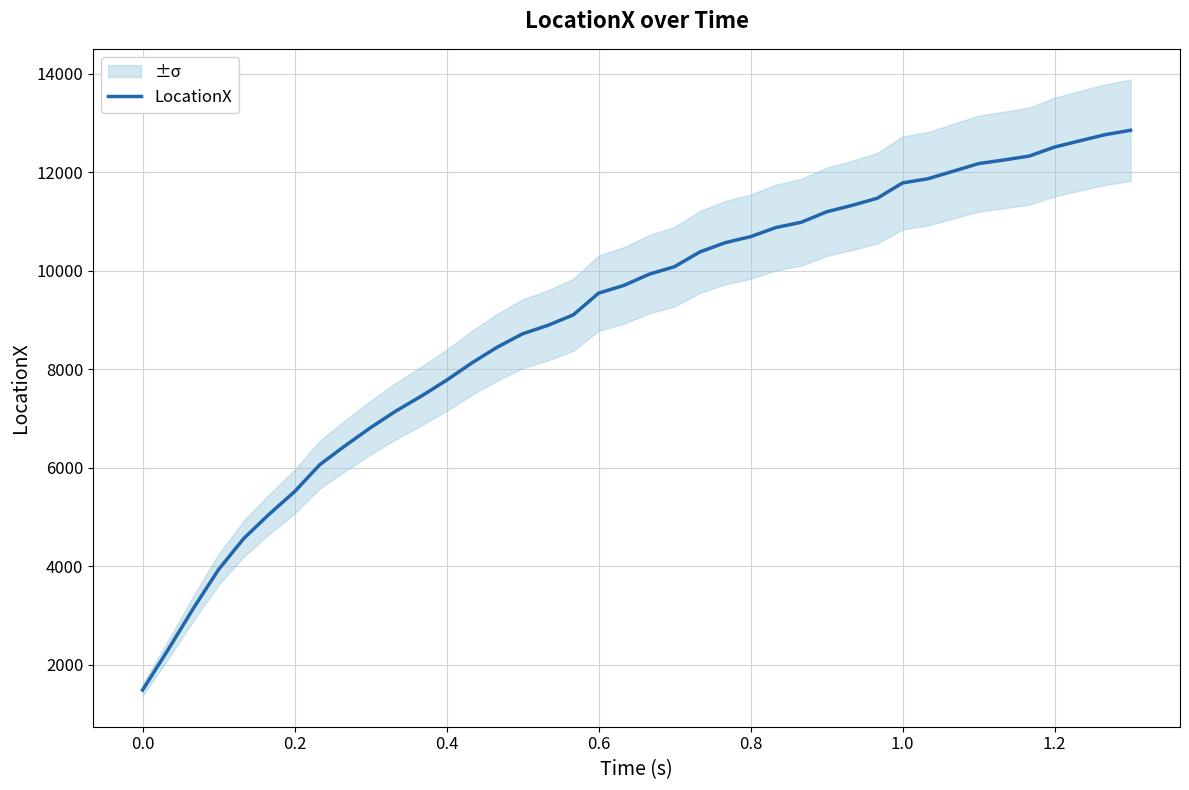

What is the lowest value of the LocationX series?

1486.0